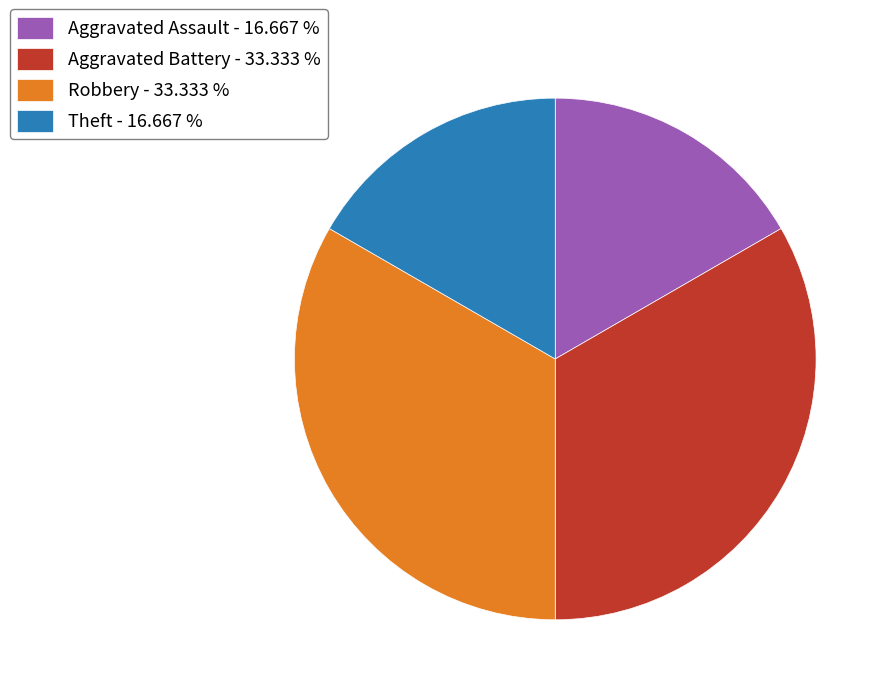

Count the number of slices in the pie.

4